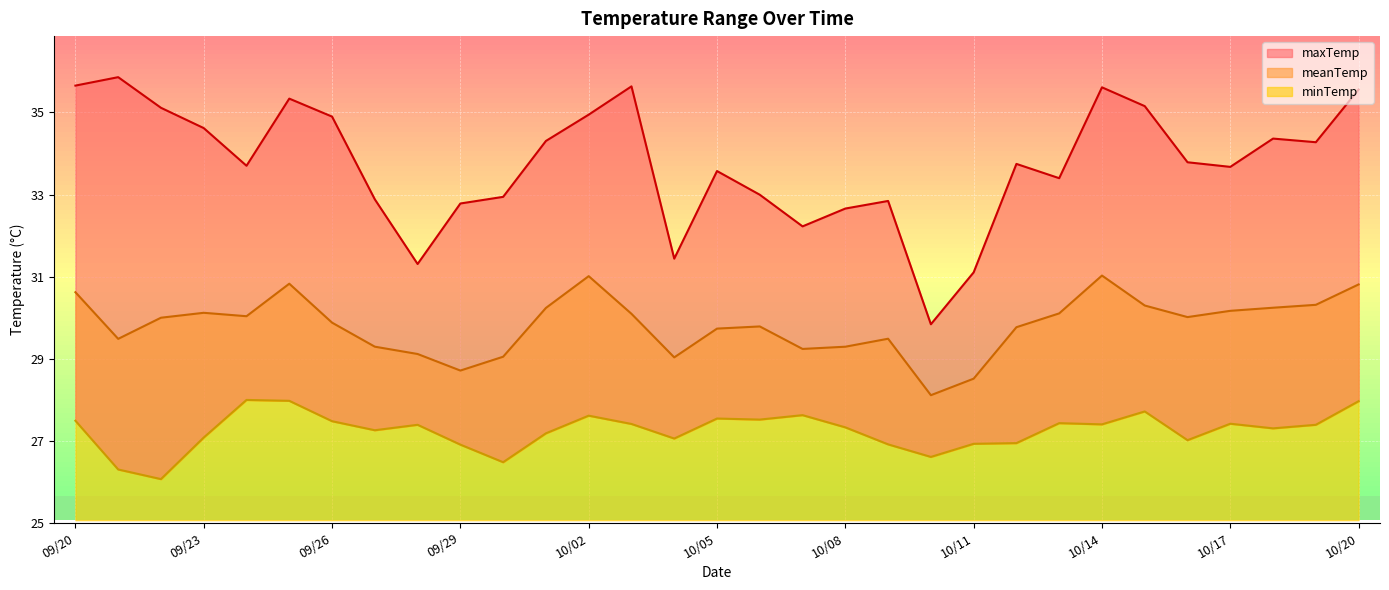

Rank the series by their average value, from highest to lowest.

maxTemp, meanTemp, minTemp